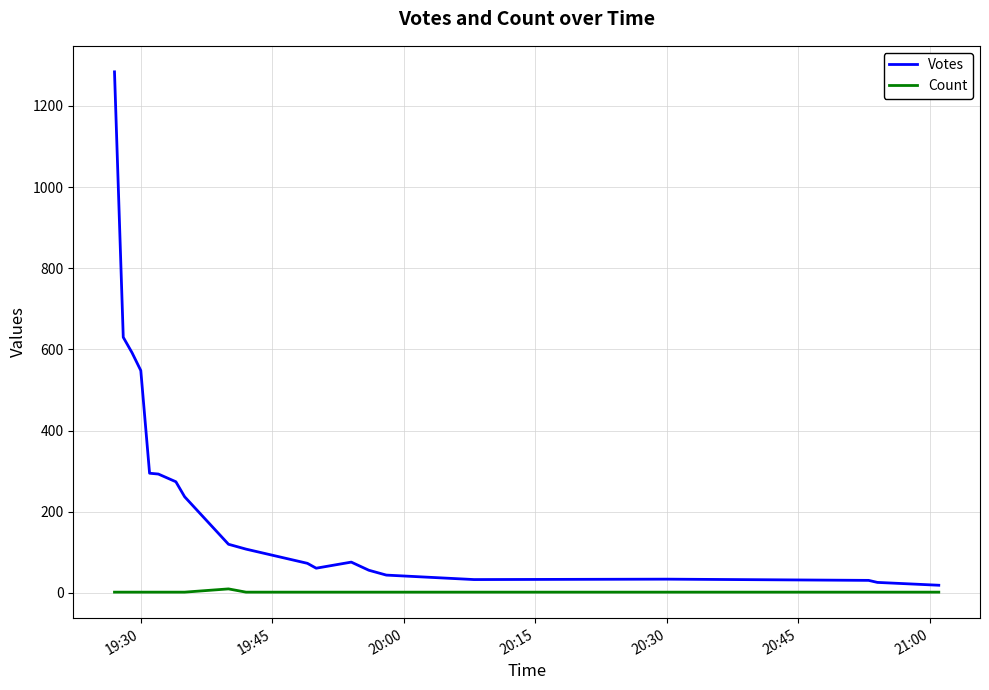

Rank the series by their maximum value, from highest to lowest.

Votes, Count